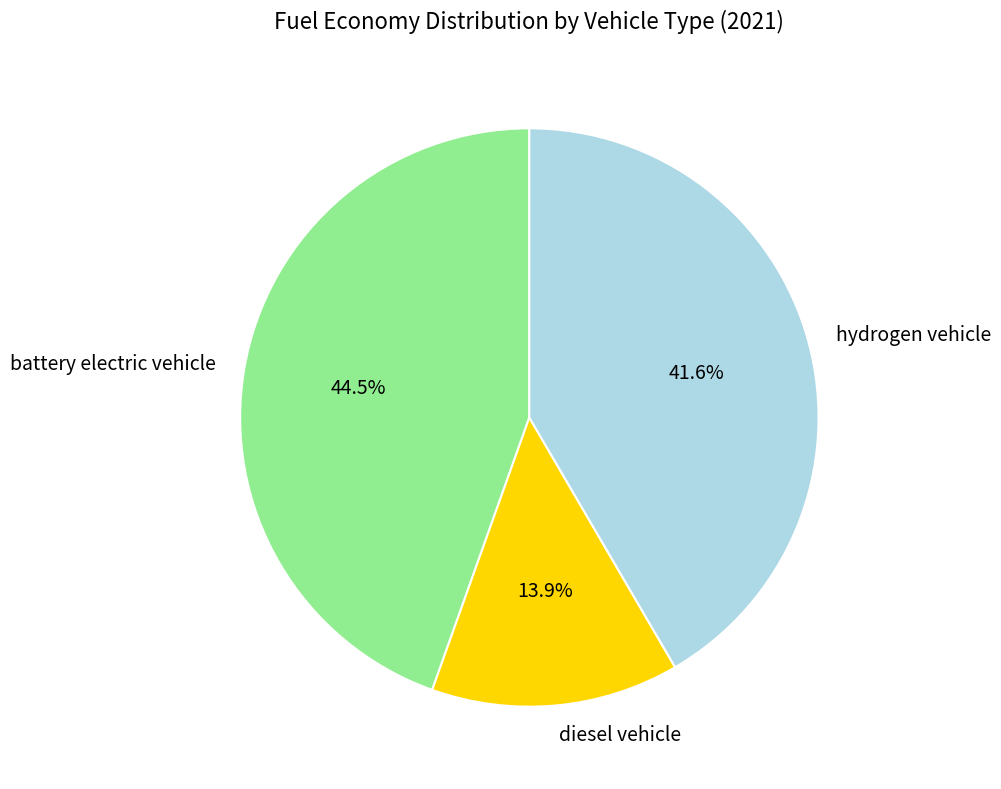

What is the smallest slice in the pie chart?

diesel vehicle